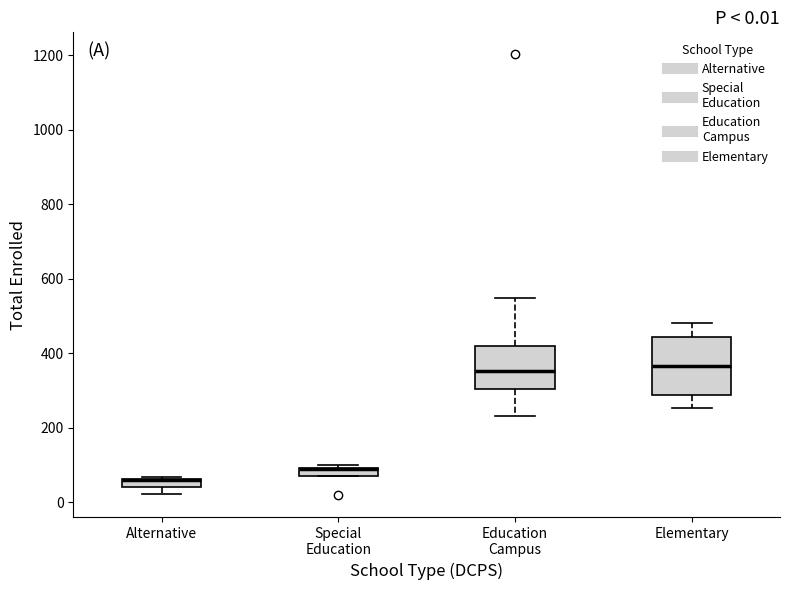

Comparing the boxes themselves (not the whiskers), which one is the tallest?

Elementary